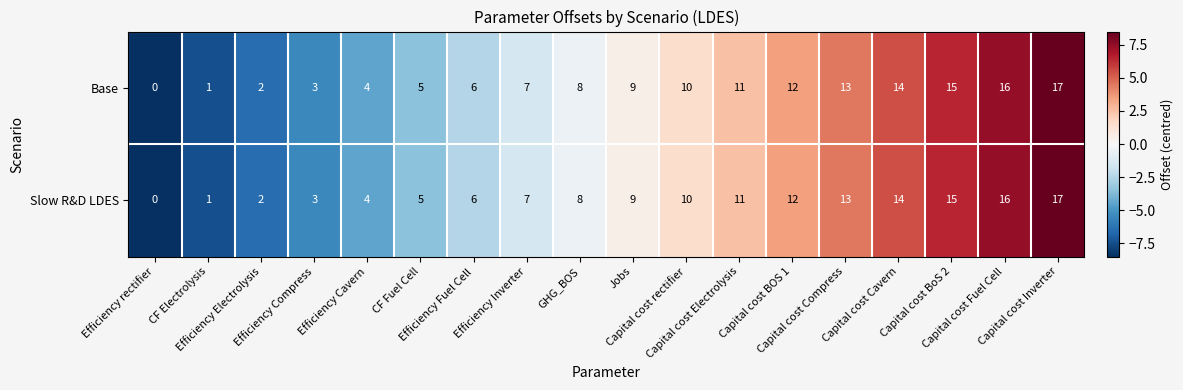

What is the difference between the maximum and minimum values in the Slow R&D LDES series?

17